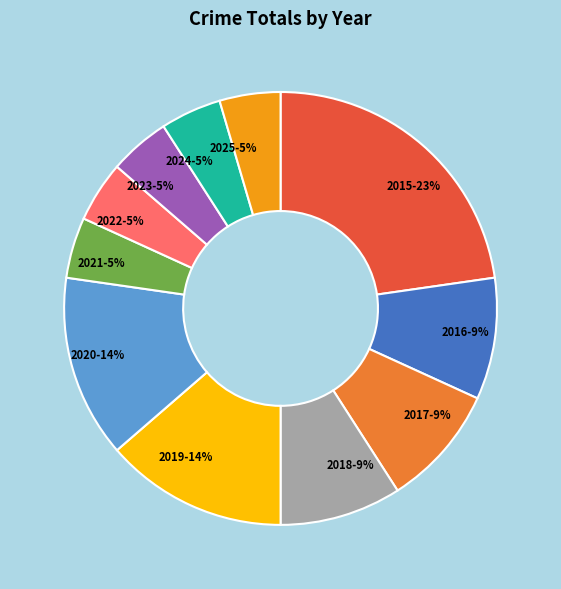

Which category has the biggest portion of the pie?

2015